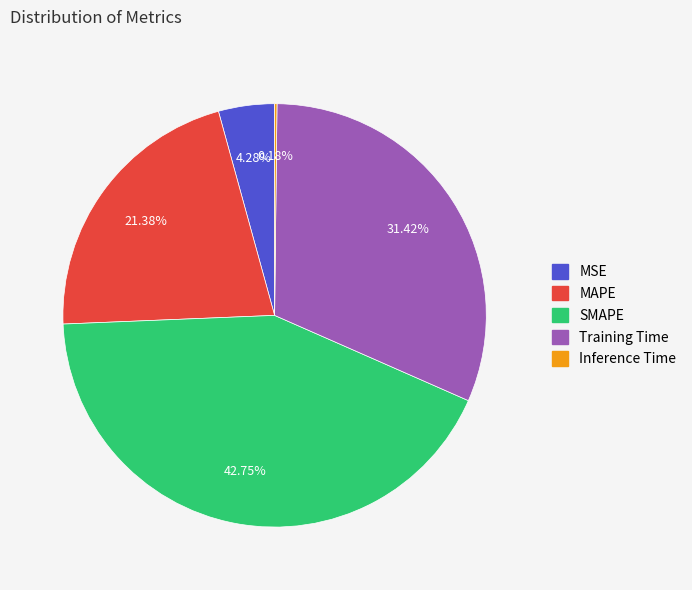

Which category has the biggest portion of the pie?

SMAPE